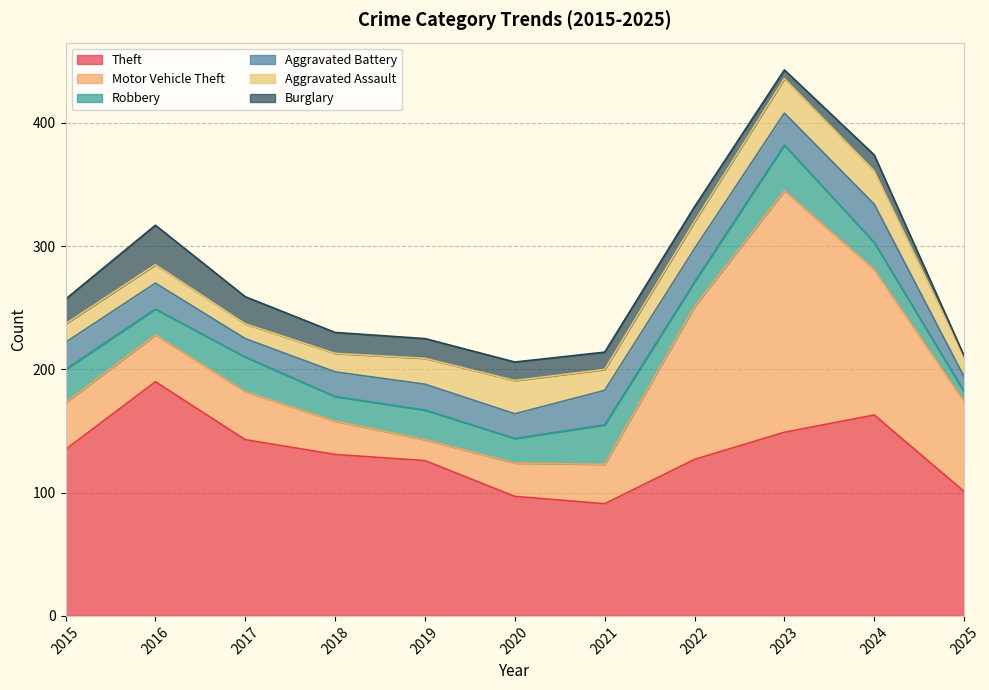

True or false: Motor Vehicle Theft has more than 1 interior local peaks.

True